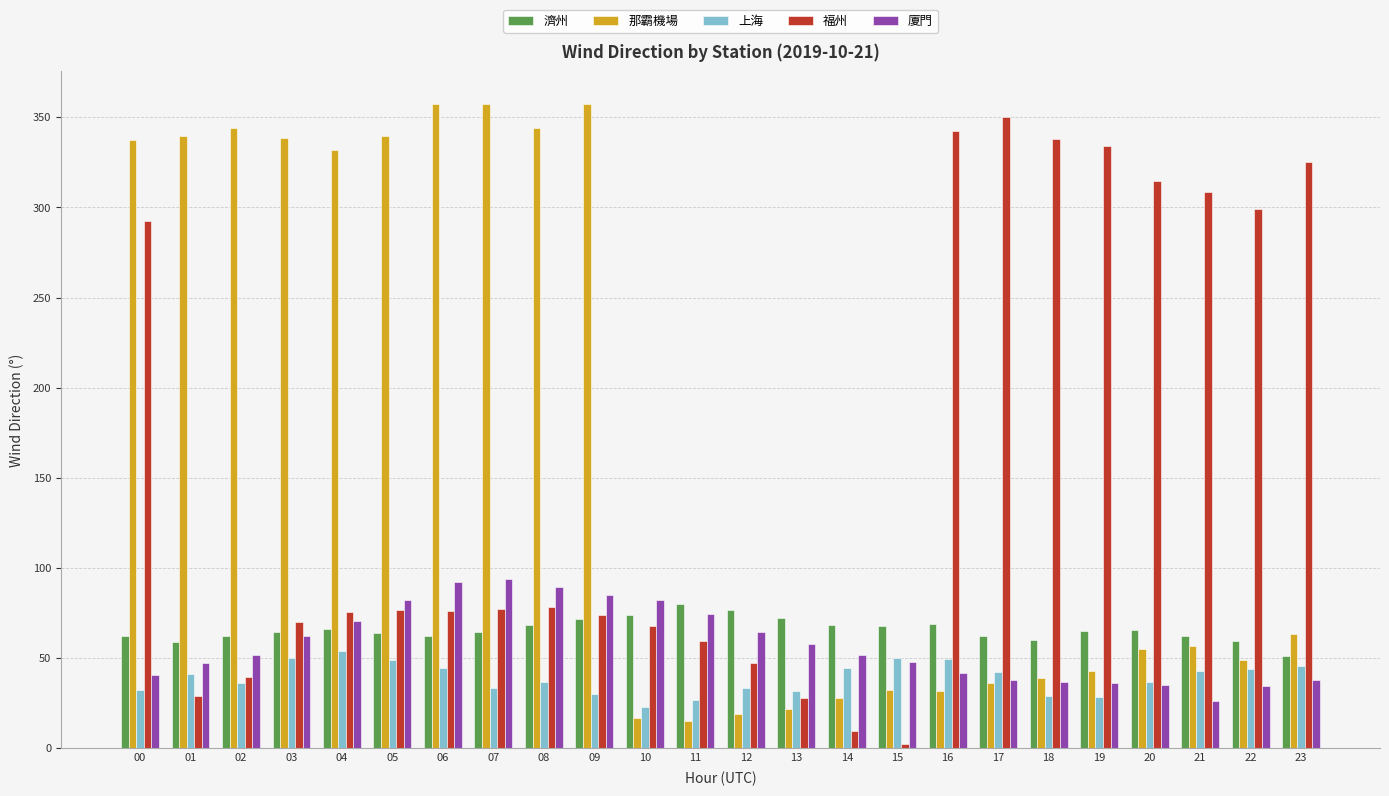

What is the total value across all series at 13?

211.7